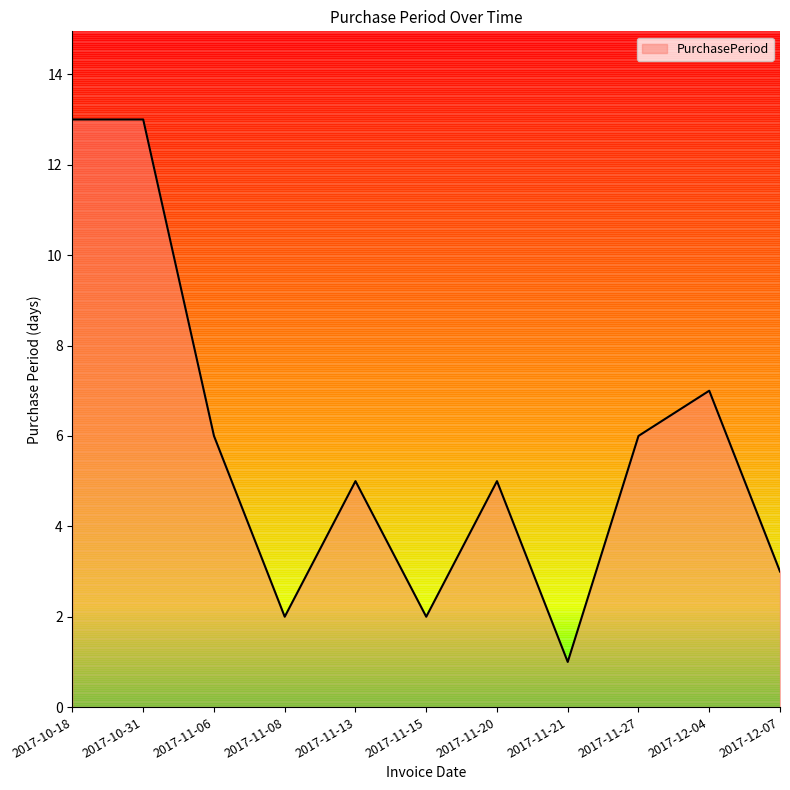

How many interior local valleys (lower than both neighbors) does the data have?

3